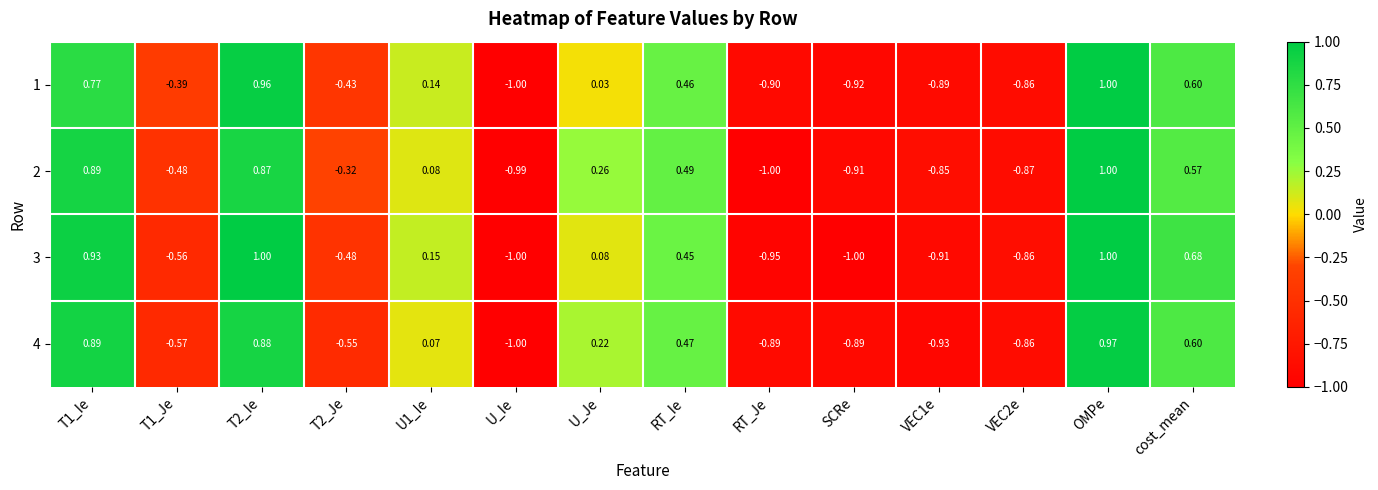

At which label is 1 closest to 0?

U_Je